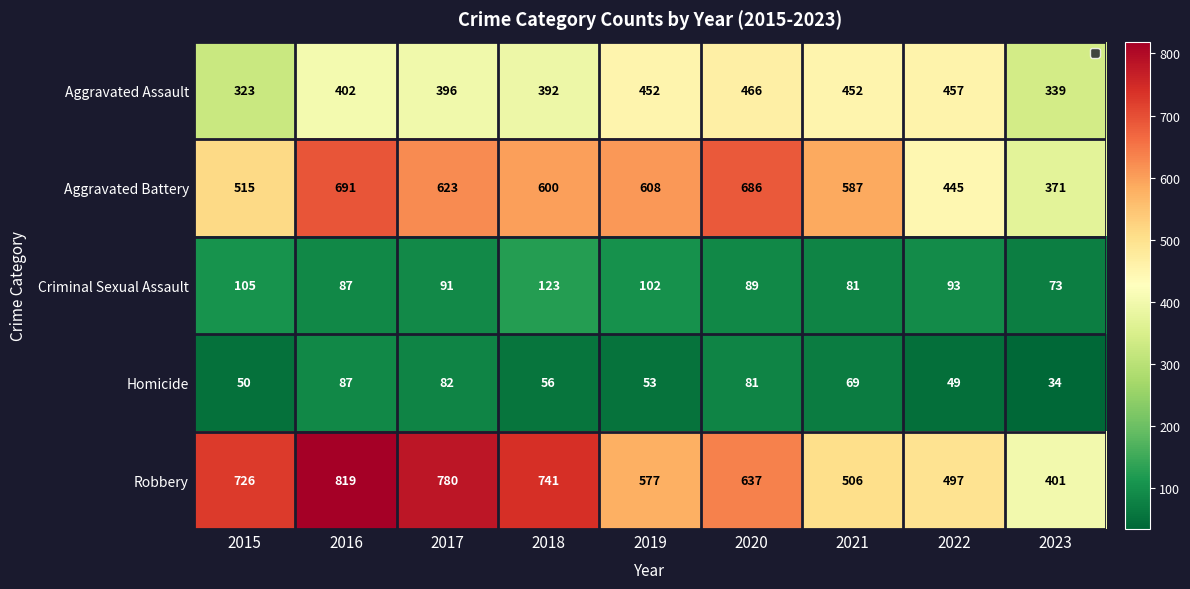

What is the spread (max minus min) of values at 2020?

605